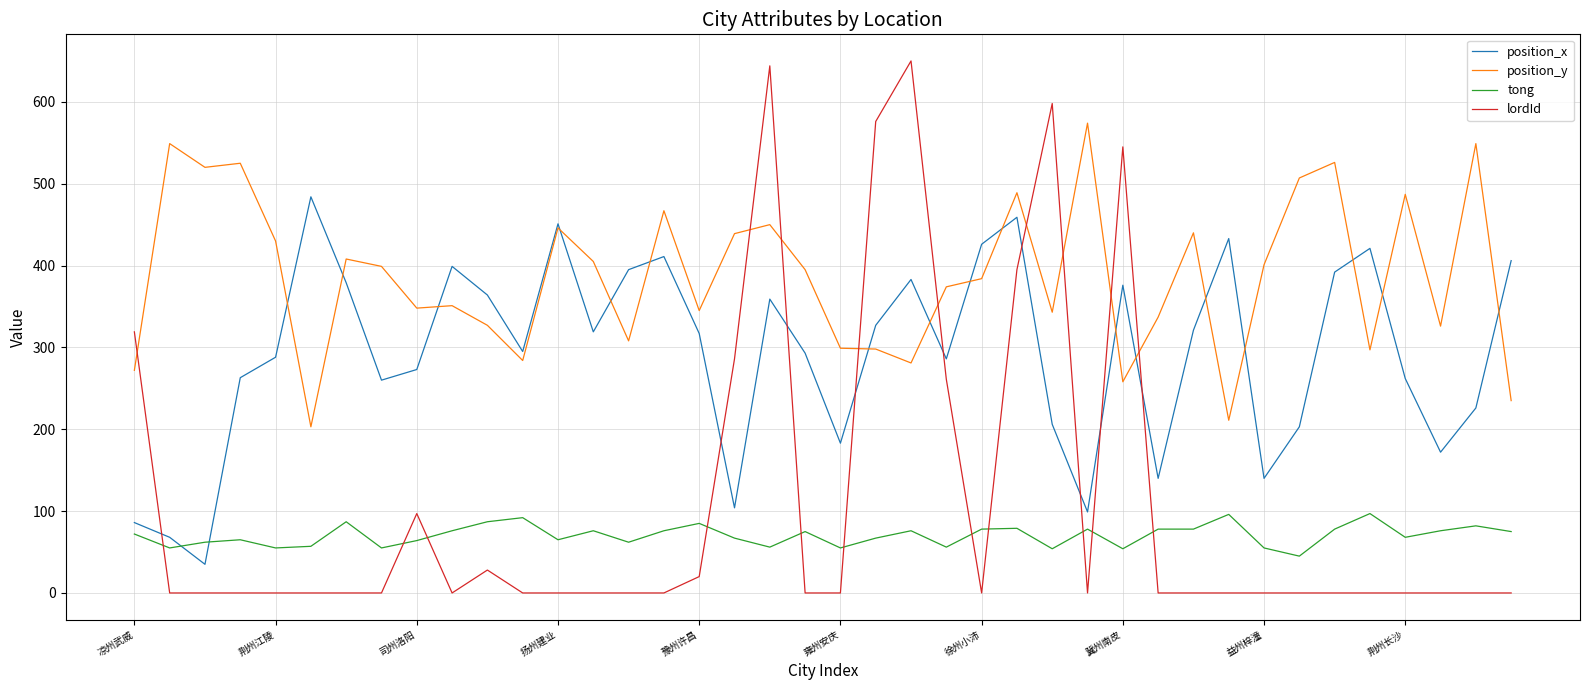

Which series has the largest total across all categories?

position_y